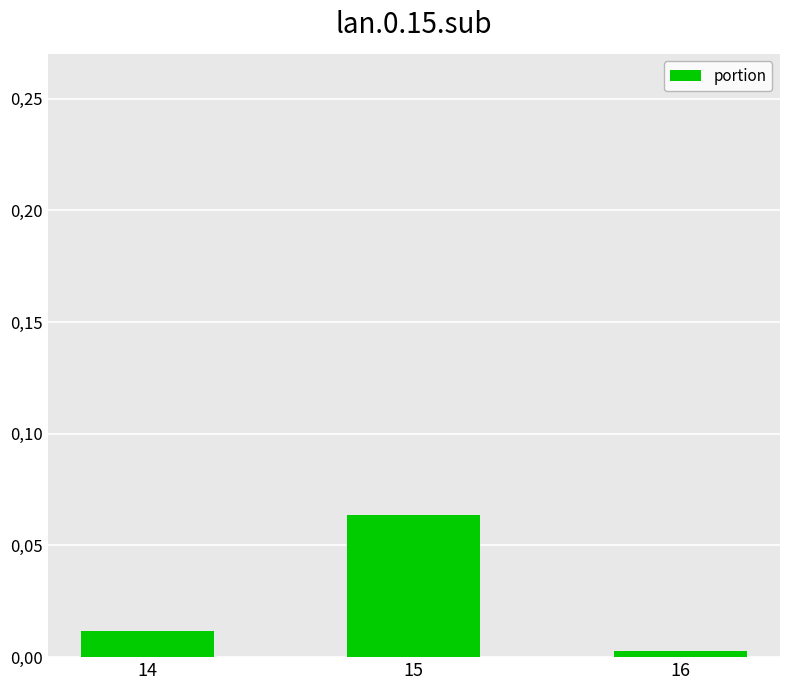

Reading right to left, list all the values displayed in this chart.

16=0.0	15=0.1	14=0.0